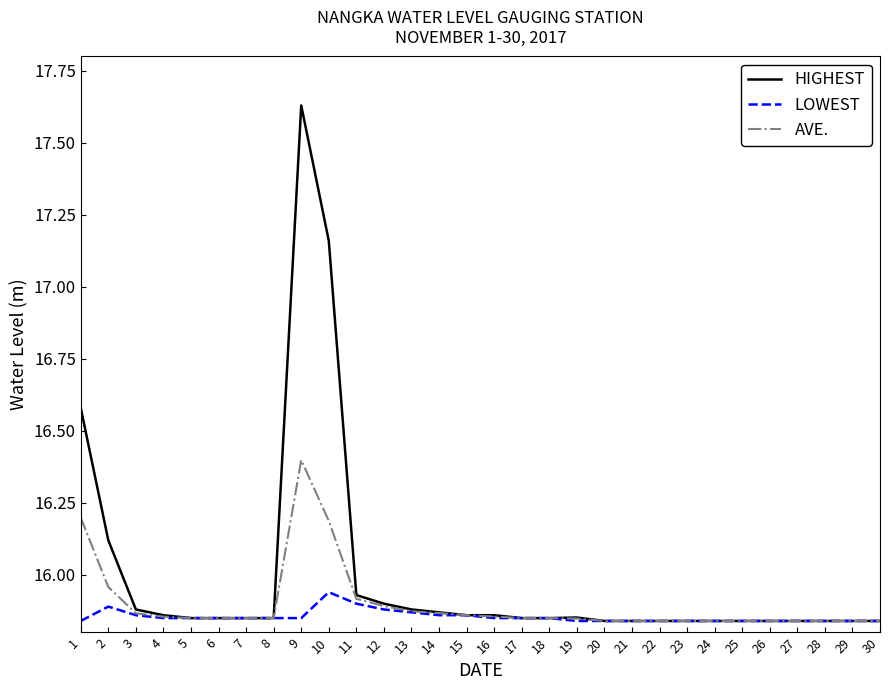

List the series in order of their peak value, lowest first.

LOWEST, AVE., HIGHEST